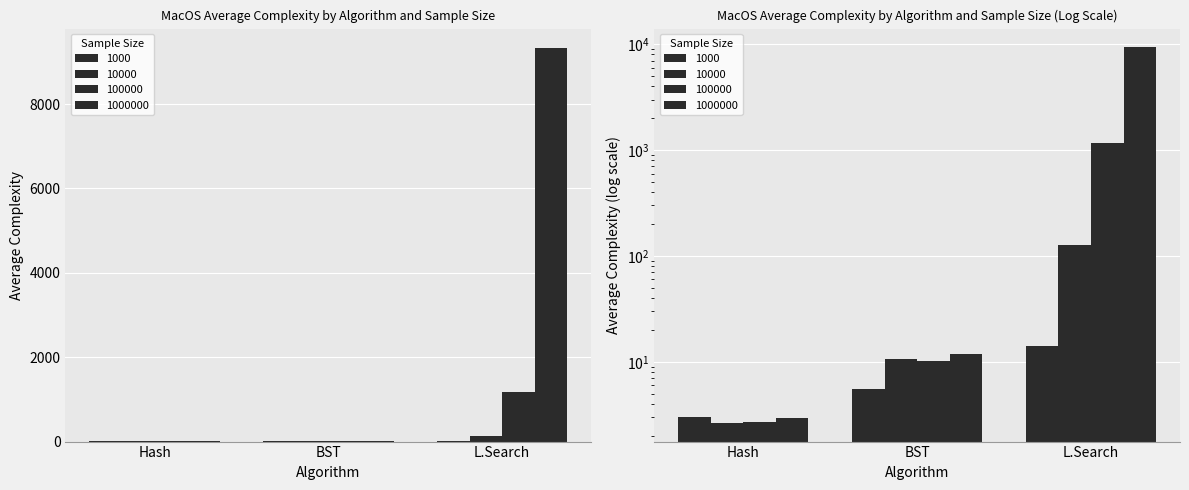

The 1000000 series shows 9323.6 at L.Search. True or false?

True